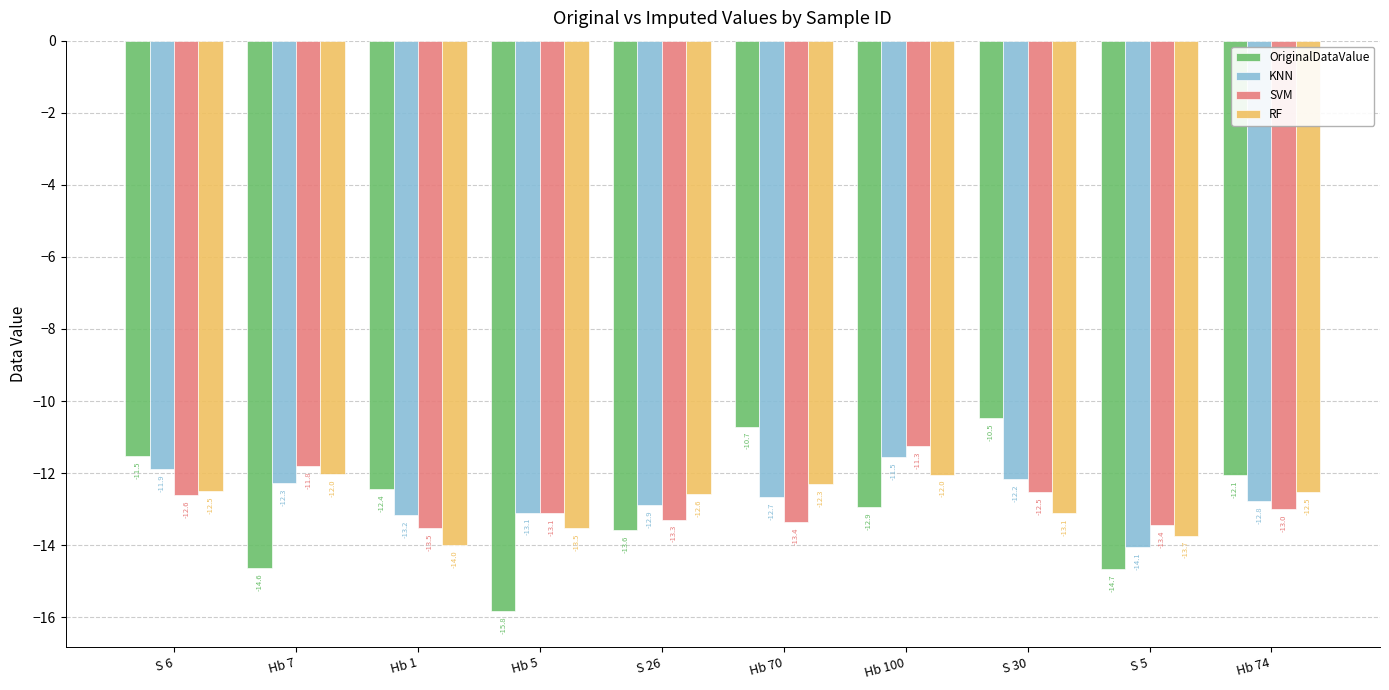

Which category has the highest value in the SVM series?

Hb 100